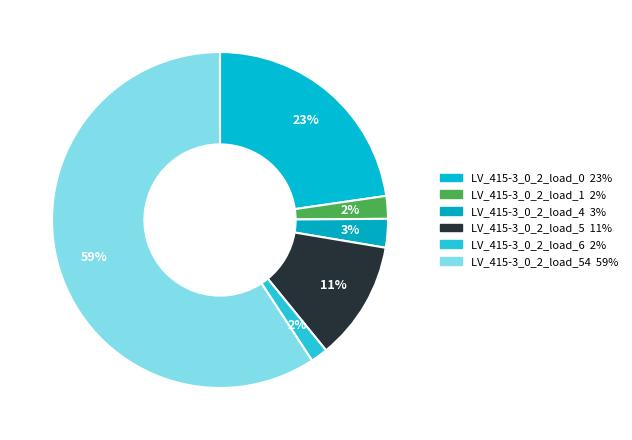

Count the number of slices in the pie.

6